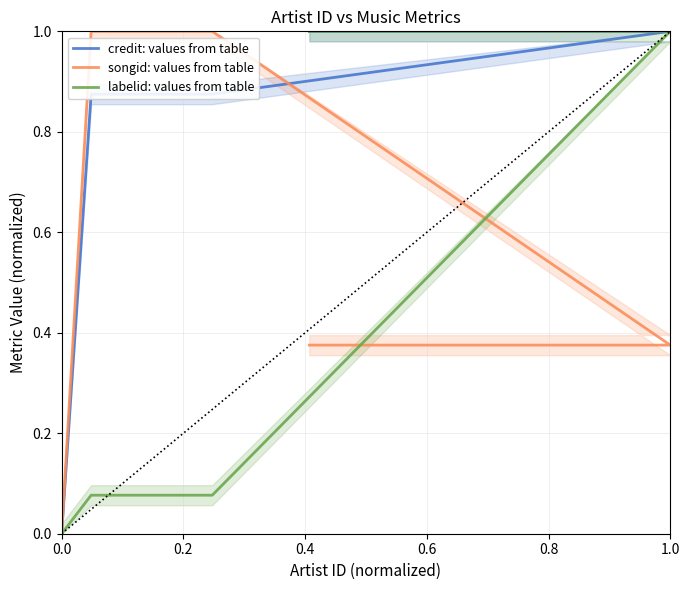

How many data points does each series have?

6